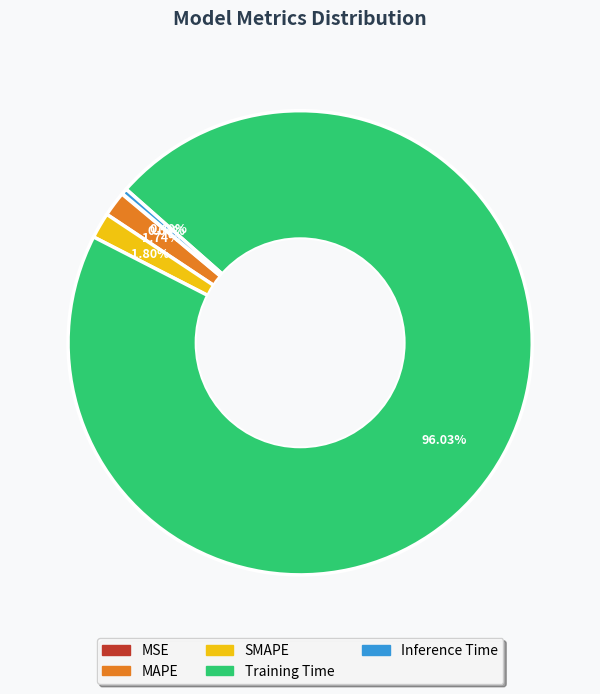

What portion of the pie excludes MAPE?

98.3%